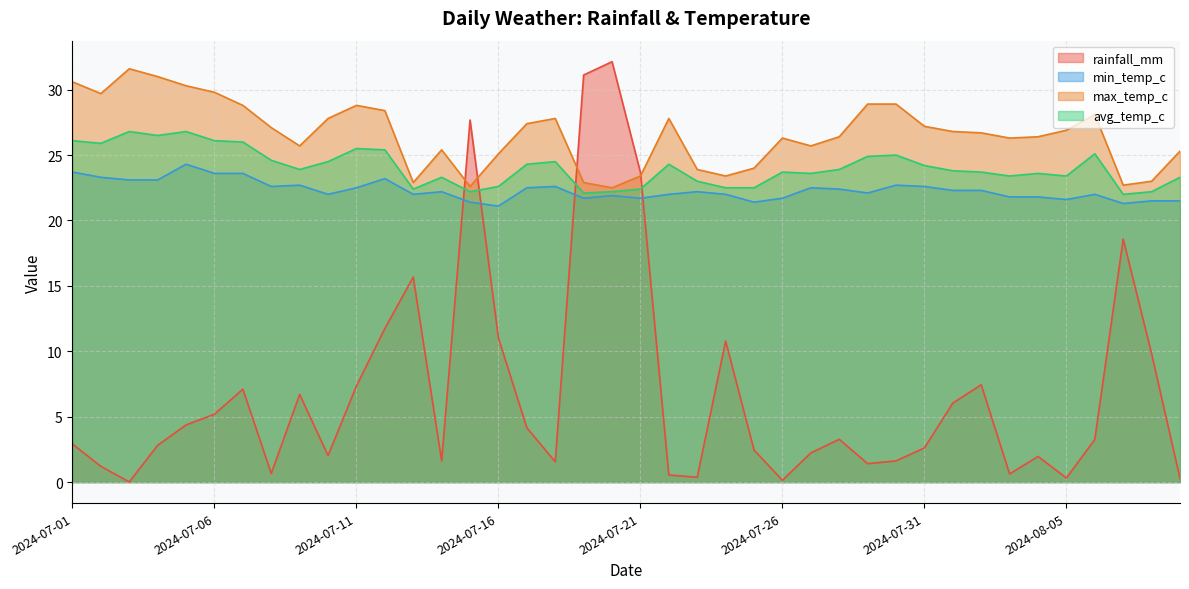

Reading left to right, extract all data points from this chart.

rainfall_mm: 2024-07-01=2.9	2024-07-02=1.2	2024-07-03=0.0	2024-07-04=2.8	2024-07-05=4.4	2024-07-06=5.2	2024-07-07=7.1	2024-07-08=0.7	2024-07-09=6.7	2024-07-10=2.0	2024-07-11=7.3	2024-07-12=11.7	2024-07-13=15.7	2024-07-14=1.6	2024-07-15=27.7	2024-07-16=11.0	2024-07-17=4.2	2024-07-18=1.6	2024-07-19=31.1	2024-07-20=32.1	2024-07-21=23.7	2024-07-22=0.5	2024-07-23=0.4	2024-07-24=10.8	2024-07-25=2.5	2024-07-26=0.1	2024-07-27=2.2	2024-07-28=3.3	2024-07-29=1.4	2024-07-30=1.6	2024-07-31=2.6	2024-08-01=6.0	2024-08-02=7.4	2024-08-03=0.6	2024-08-04=2.0	2024-08-05=0.3	2024-08-06=3.3	2024-08-07=18.6	2024-08-08=9.8	2024-08-09=0.3
min_temp_c: 2024-07-01=23.7	2024-07-02=23.3	2024-07-03=23.1	2024-07-04=23.1	2024-07-05=24.3	2024-07-06=23.6	2024-07-07=23.6	2024-07-08=22.6	2024-07-09=22.7	2024-07-10=22.0	2024-07-11=22.5	2024-07-12=23.2	2024-07-13=22.0	2024-07-14=22.2	2024-07-15=21.4	2024-07-16=21.1	2024-07-17=22.5	2024-07-18=22.6	2024-07-19=21.7	2024-07-20=21.9	2024-07-21=21.7	2024-07-22=22.0	2024-07-23=22.2	2024-07-24=22.0	2024-07-25=21.4	2024-07-26=21.7	2024-07-27=22.5	2024-07-28=22.4	2024-07-29=22.1	2024-07-30=22.7	2024-07-31=22.6	2024-08-01=22.3	2024-08-02=22.3	2024-08-03=21.8	2024-08-04=21.8	2024-08-05=21.6	2024-08-06=22.0	2024-08-07=21.3	2024-08-08=21.5	2024-08-09=21.5
max_temp_c: 2024-07-01=30.6	2024-07-02=29.7	2024-07-03=31.6	2024-07-04=31.0	2024-07-05=30.3	2024-07-06=29.8	2024-07-07=28.8	2024-07-08=27.1	2024-07-09=25.7	2024-07-10=27.8	2024-07-11=28.8	2024-07-12=28.4	2024-07-13=22.9	2024-07-14=25.4	2024-07-15=22.6	2024-07-16=25.1	2024-07-17=27.4	2024-07-18=27.8	2024-07-19=22.9	2024-07-20=22.5	2024-07-21=23.4	2024-07-22=27.8	2024-07-23=23.9	2024-07-24=23.4	2024-07-25=24.0	2024-07-26=26.3	2024-07-27=25.7	2024-07-28=26.4	2024-07-29=28.9	2024-07-30=28.9	2024-07-31=27.2	2024-08-01=26.8	2024-08-02=26.7	2024-08-03=26.3	2024-08-04=26.4	2024-08-05=26.9	2024-08-06=28.1	2024-08-07=22.7	2024-08-08=23.0	2024-08-09=25.3
avg_temp_c: 2024-07-01=26.1	2024-07-02=25.9	2024-07-03=26.8	2024-07-04=26.5	2024-07-05=26.8	2024-07-06=26.1	2024-07-07=26.0	2024-07-08=24.6	2024-07-09=23.9	2024-07-10=24.5	2024-07-11=25.5	2024-07-12=25.4	2024-07-13=22.4	2024-07-14=23.3	2024-07-15=22.2	2024-07-16=22.6	2024-07-17=24.3	2024-07-18=24.5	2024-07-19=22.1	2024-07-20=22.2	2024-07-21=22.4	2024-07-22=24.3	2024-07-23=23.0	2024-07-24=22.5	2024-07-25=22.5	2024-07-26=23.7	2024-07-27=23.6	2024-07-28=23.9	2024-07-29=24.9	2024-07-30=25.0	2024-07-31=24.2	2024-08-01=23.8	2024-08-02=23.7	2024-08-03=23.4	2024-08-04=23.6	2024-08-05=23.4	2024-08-06=25.1	2024-08-07=22.0	2024-08-08=22.2	2024-08-09=23.3